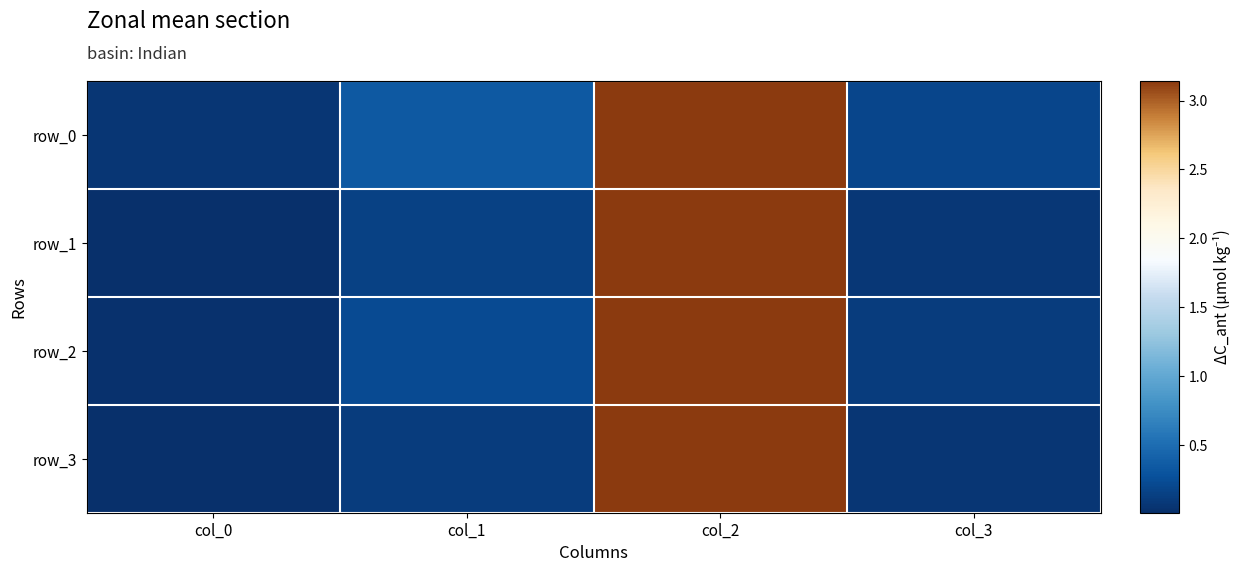

What is the spread (max minus min) of values at col_0?

0.1